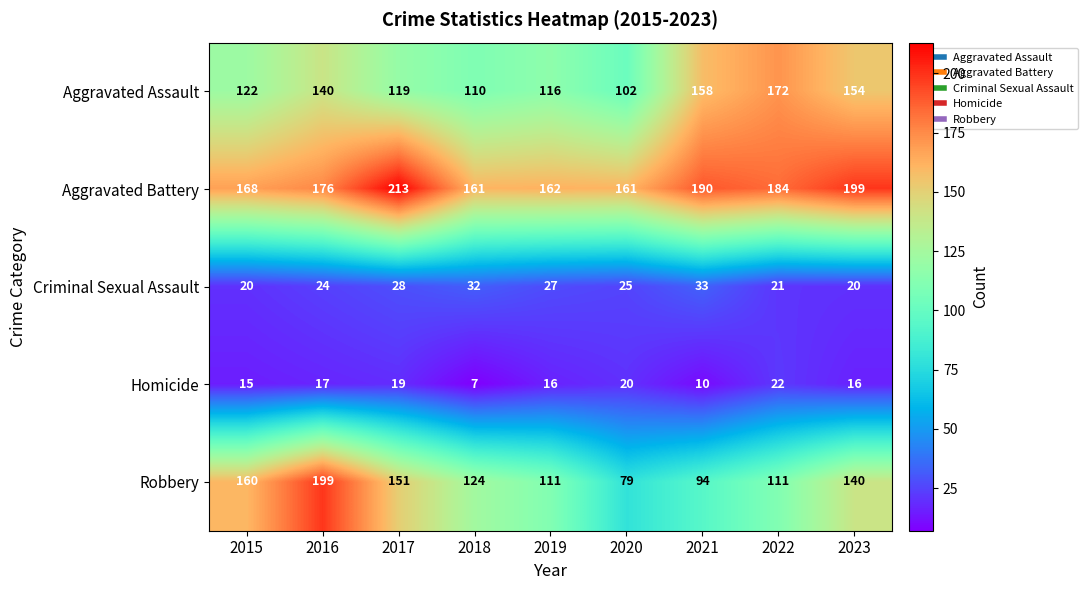

Which series has the widest spread of values?

Robbery